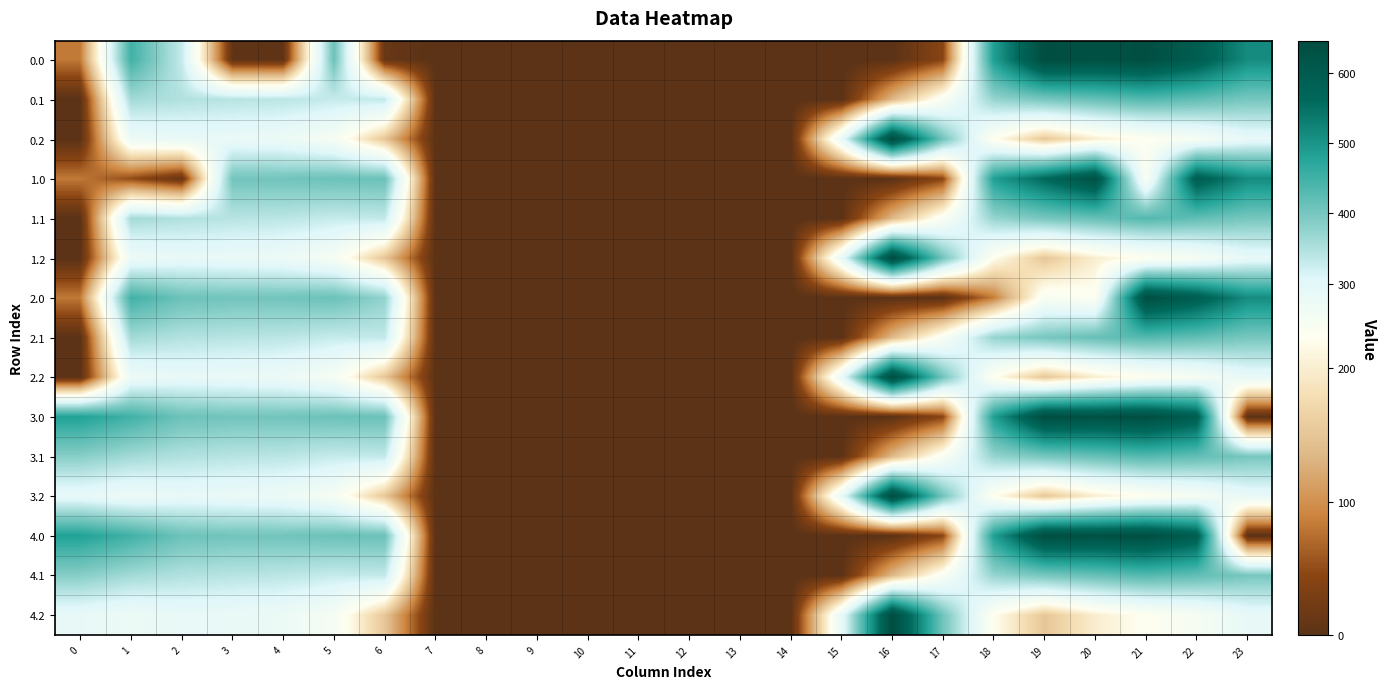

Which series has the largest total across all categories?

3.0